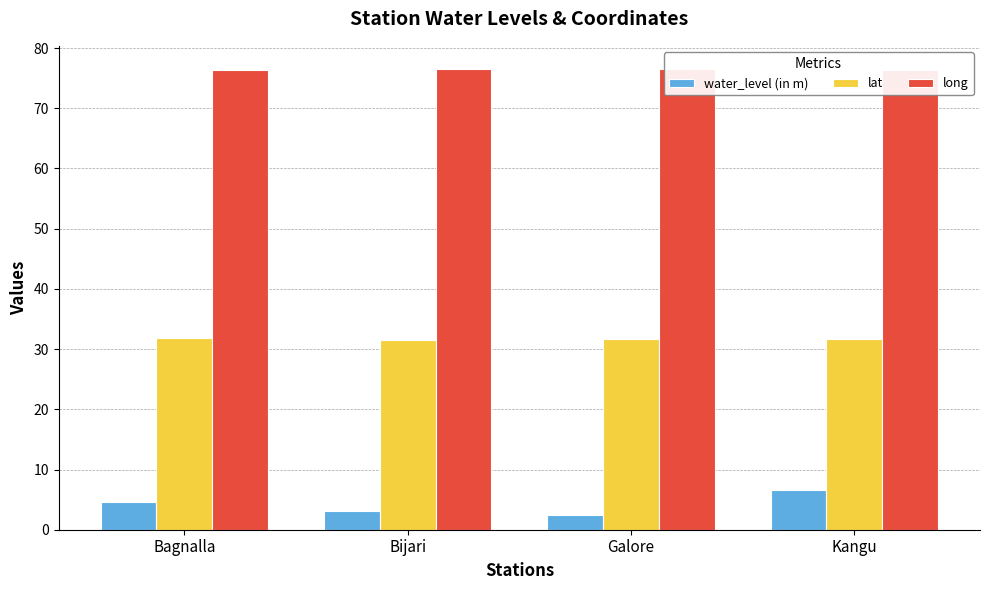

What is the difference between the second highest and second lowest values in the water_level (in m) series?

1.4